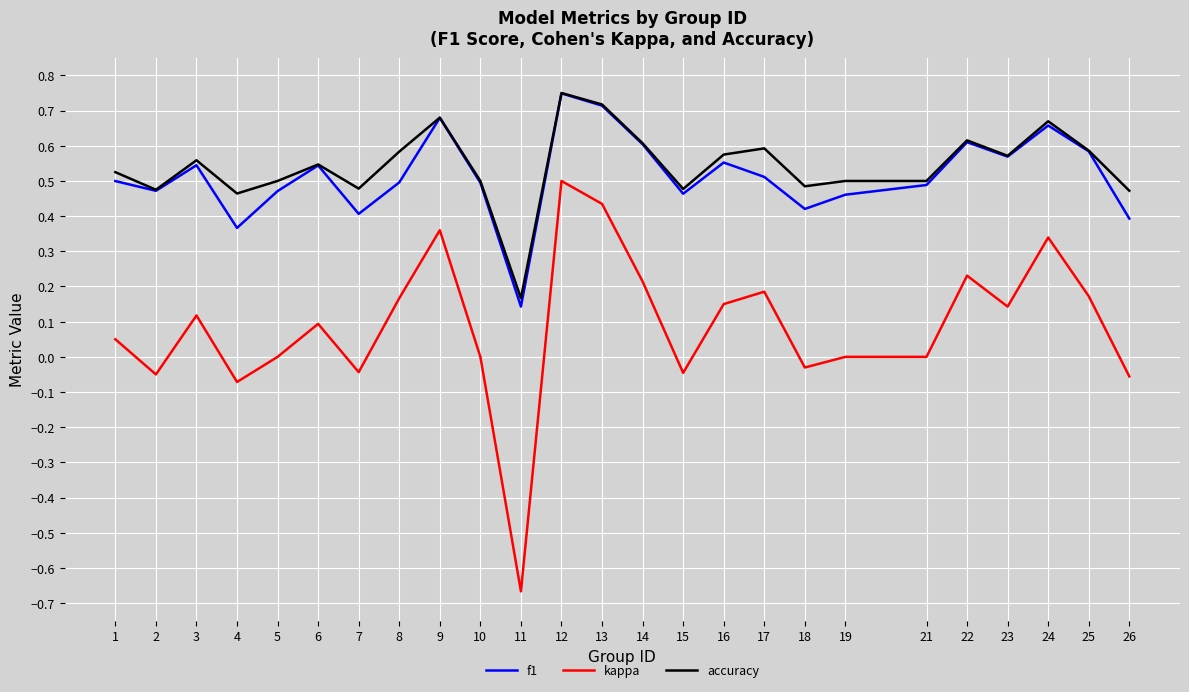

The value of f1 at 14 is 0.9. True or false?

False